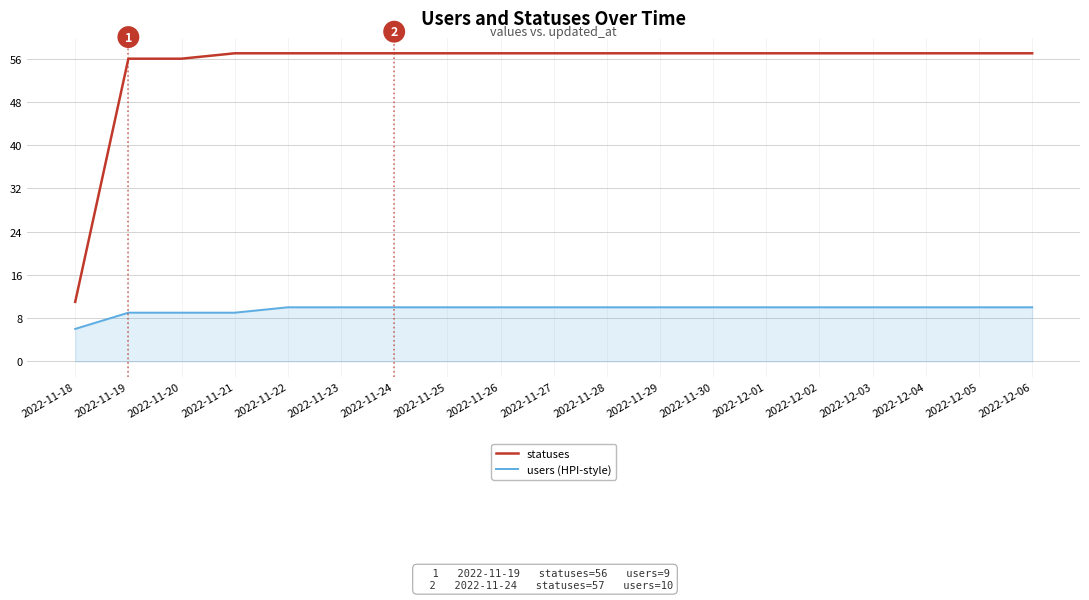

What position from the right is 2022-11-27?

10